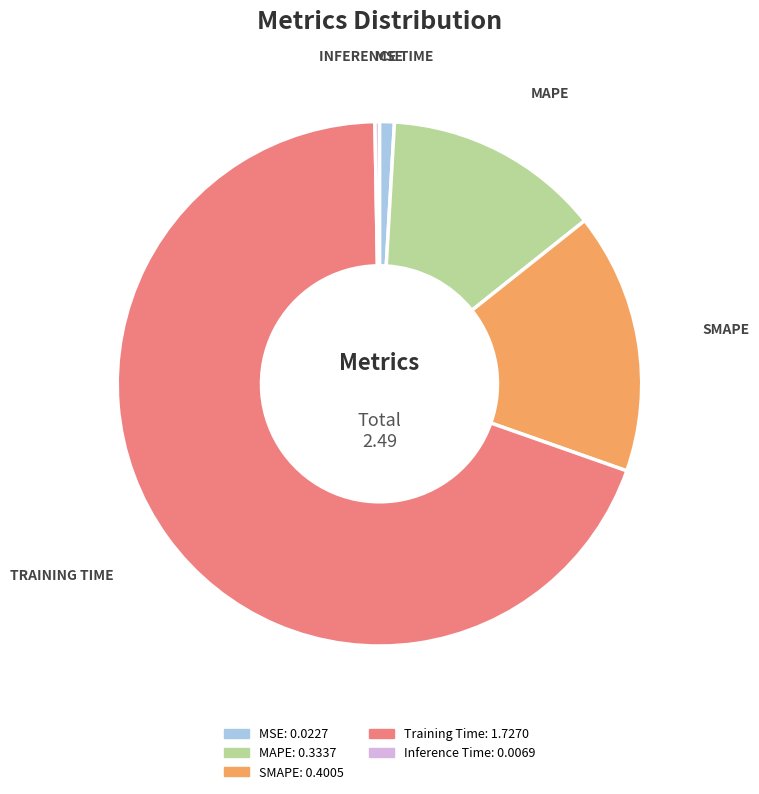

Is there any slice that represents more than half of the pie?

Yes